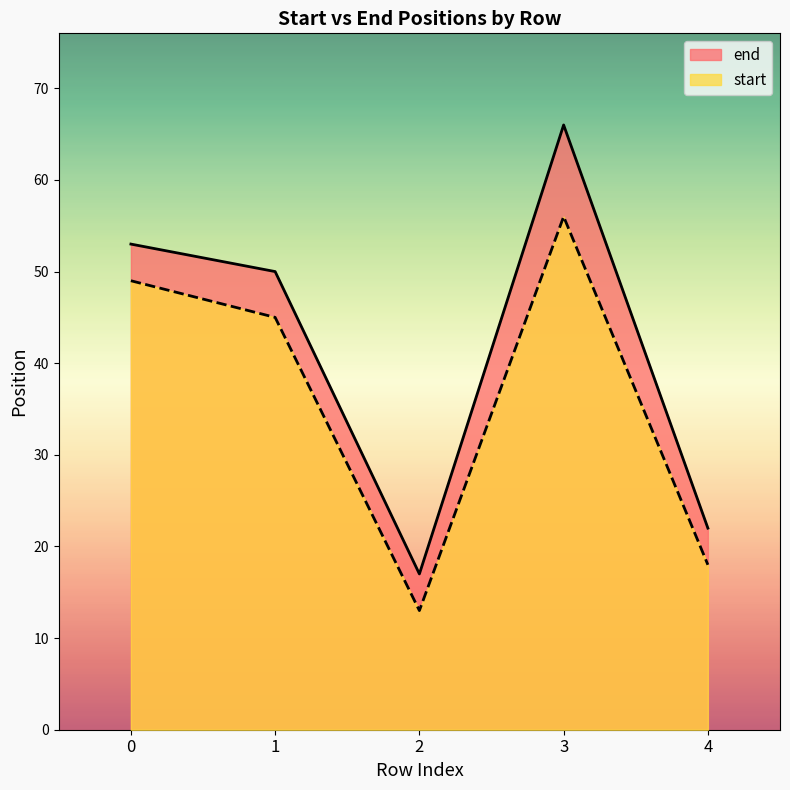

How many lines are shown in the chart?

2